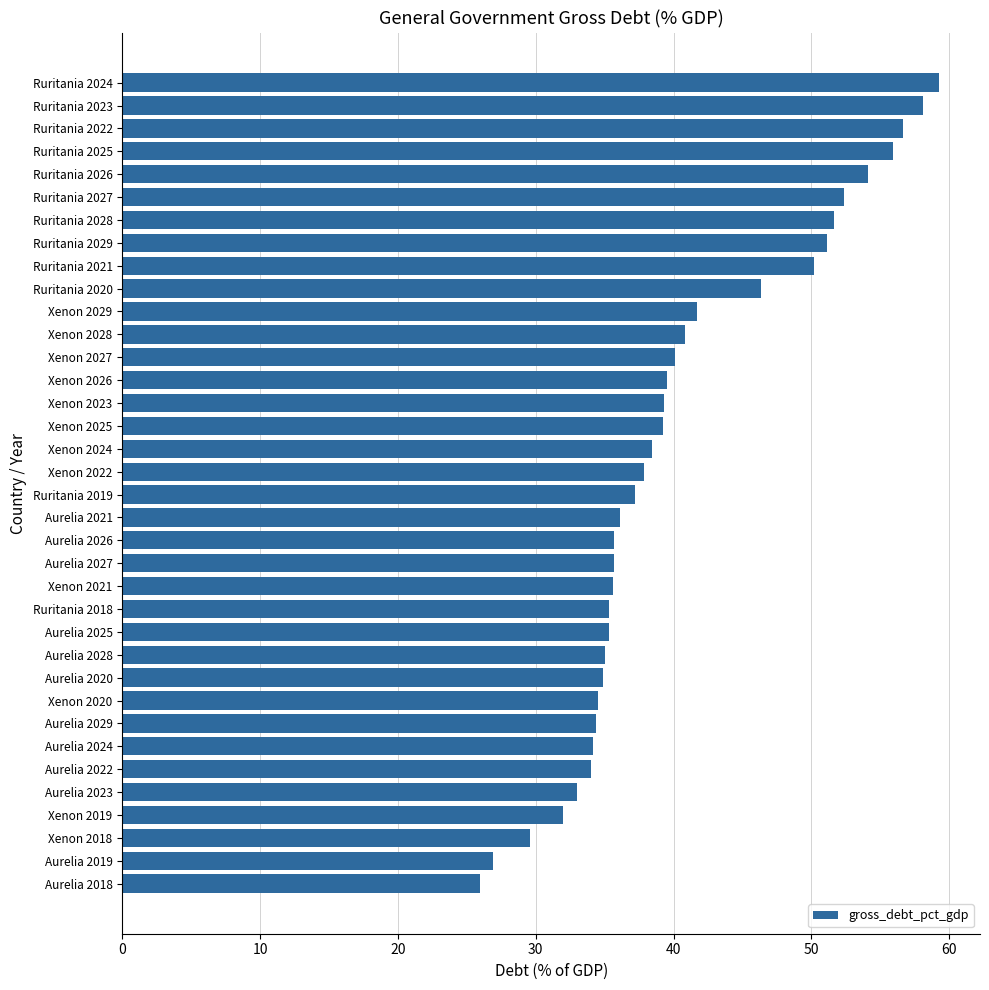

What is the greatest value displayed?

59.3